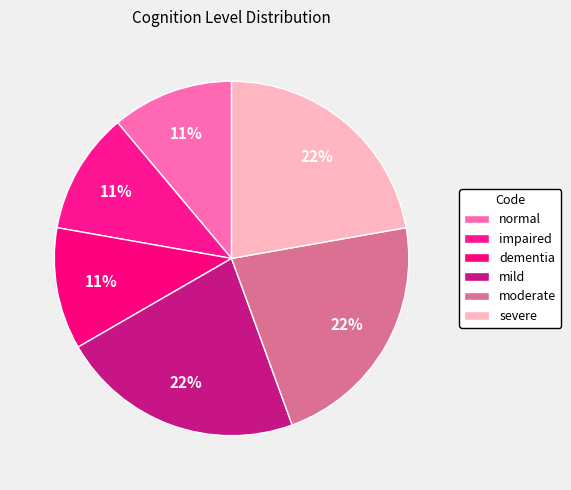

Does impaired account for over 50% of the chart?

No